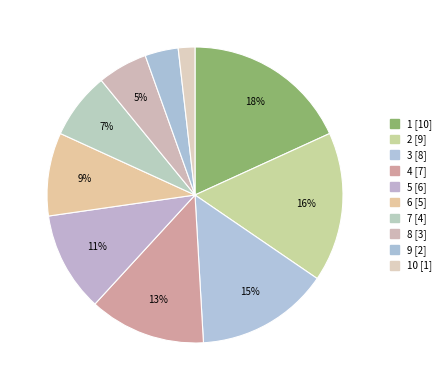

To the nearest percent, what is the difference between the largest and smallest slice percentages?

16%